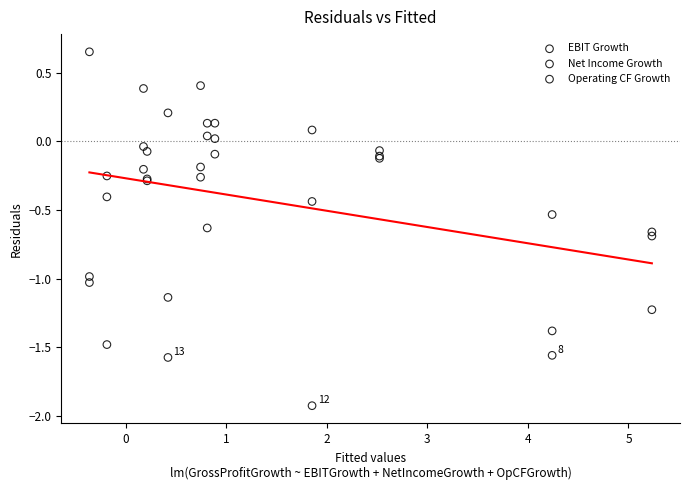

Which series has the widest spread of Y values?

Operating CF Growth